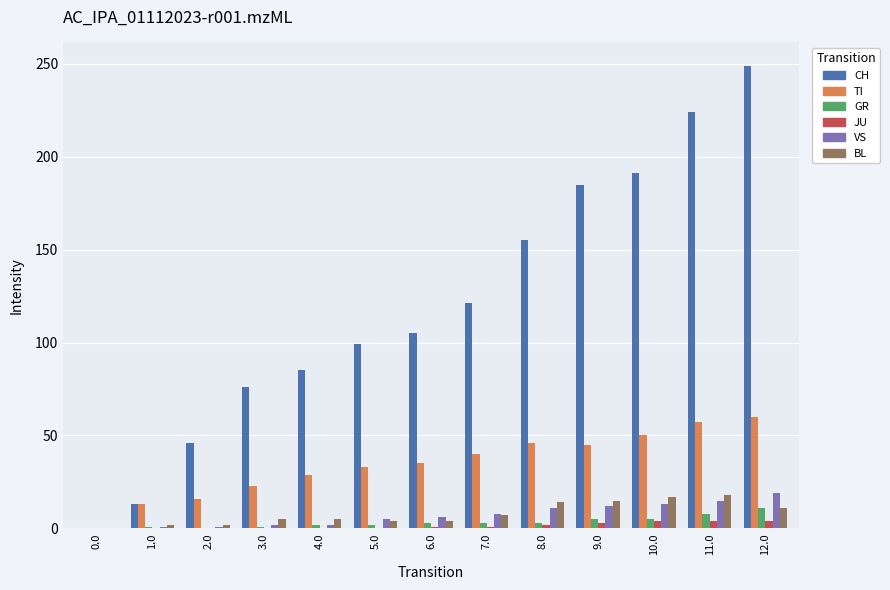

What is the highest value of the TI series?

60